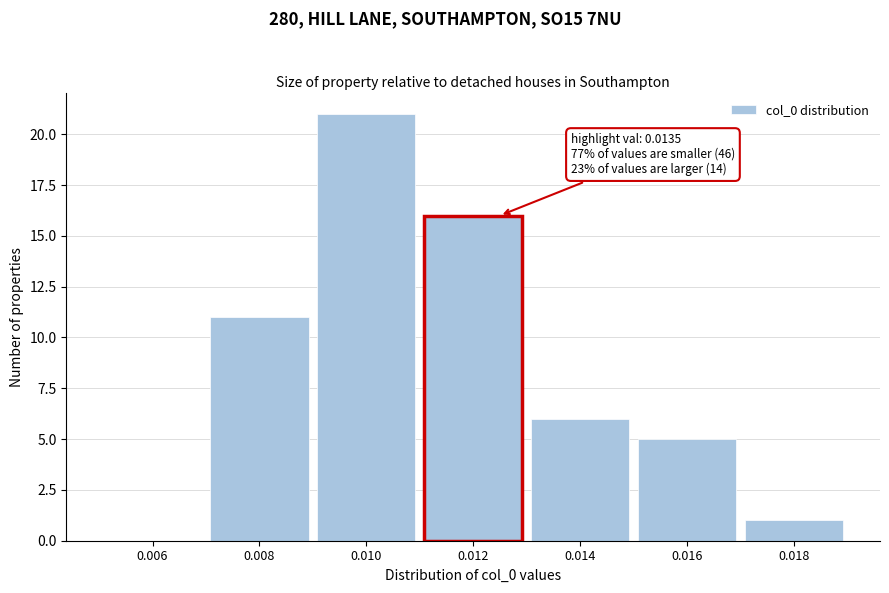

Reading left to right, list all the values displayed in this chart.

0.006=0	0.008=11	0.010=21	0.012=16	0.014=6	0.016=5	0.018=1